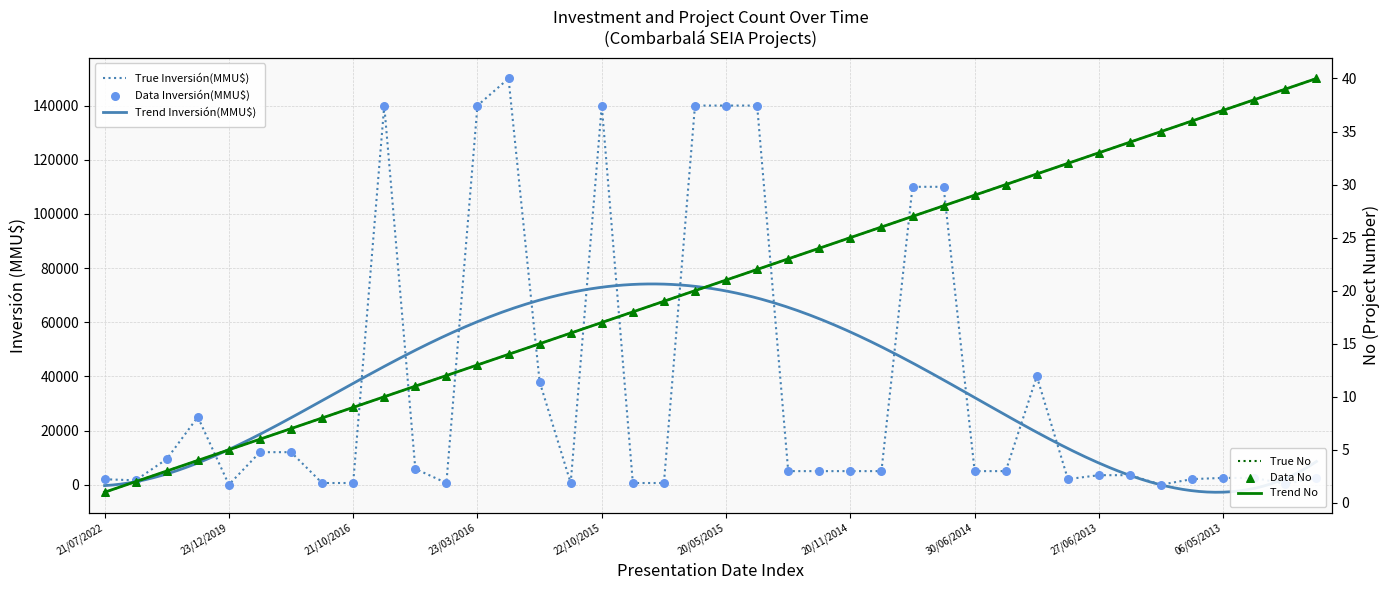

Which series contains the highest Y value?

Inversión(MMU$)